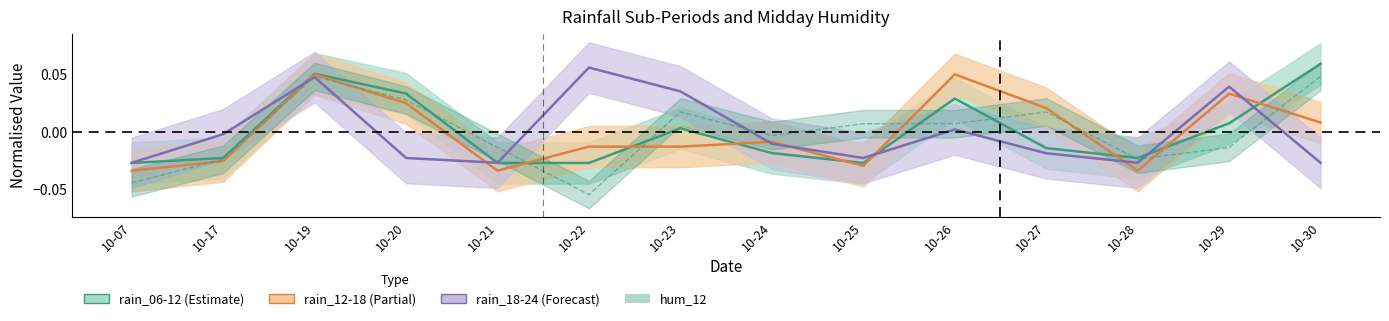

The rain_12-18 series shows 0.0 at 10-30. True or false?

True